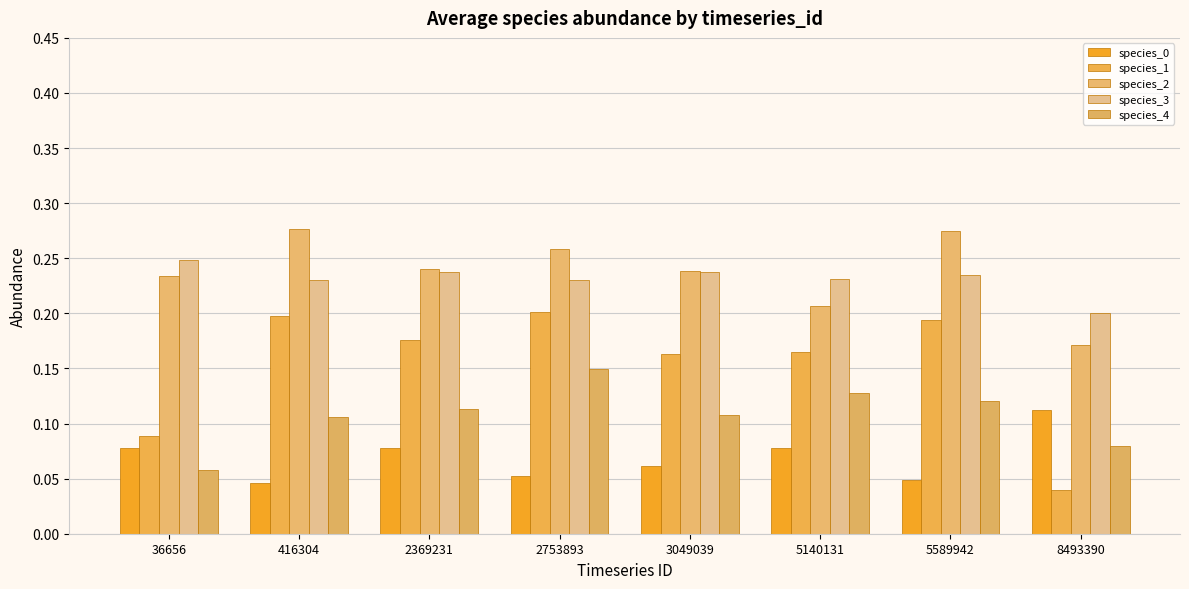

How many categories are shown in the chart?

8